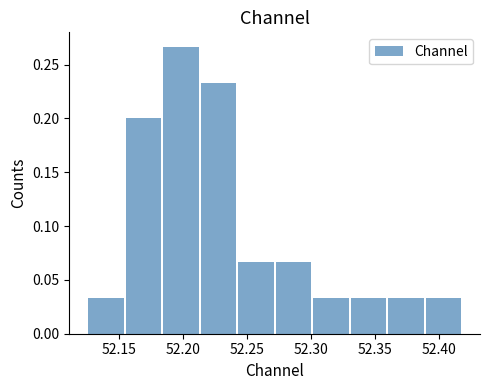

Over which range of the x-axis is the bar tallest?

52.185 to 52.215